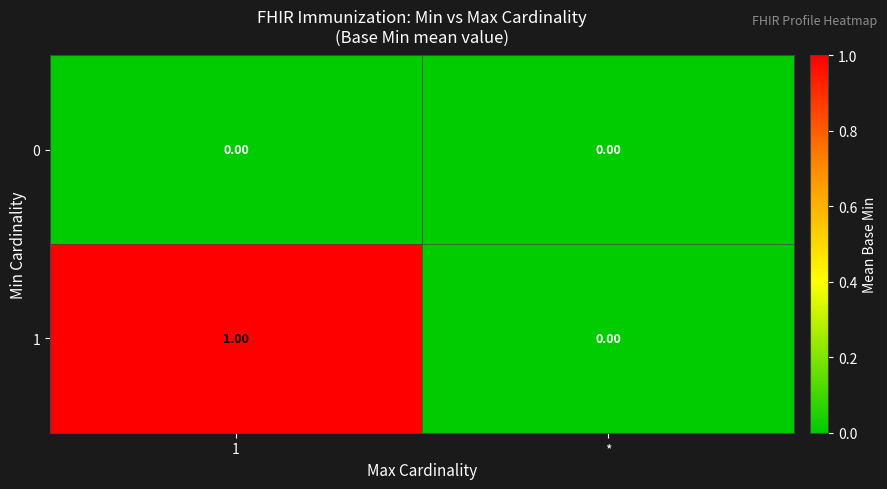

Is the value of 0 at * greater than the value of 1 at 1?

No